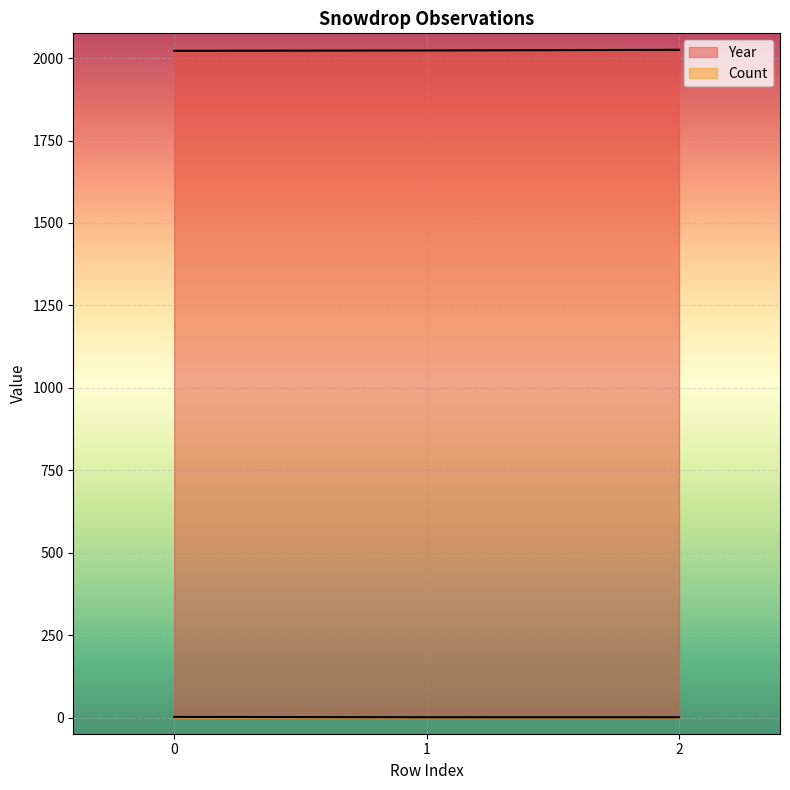

What is the sum of the Year values at 0 and 1?

4045